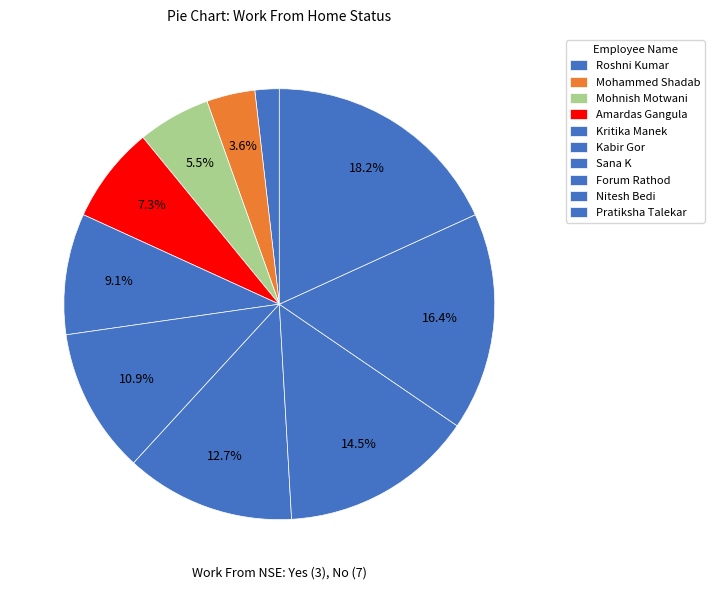

Count the number of slices in the pie.

10